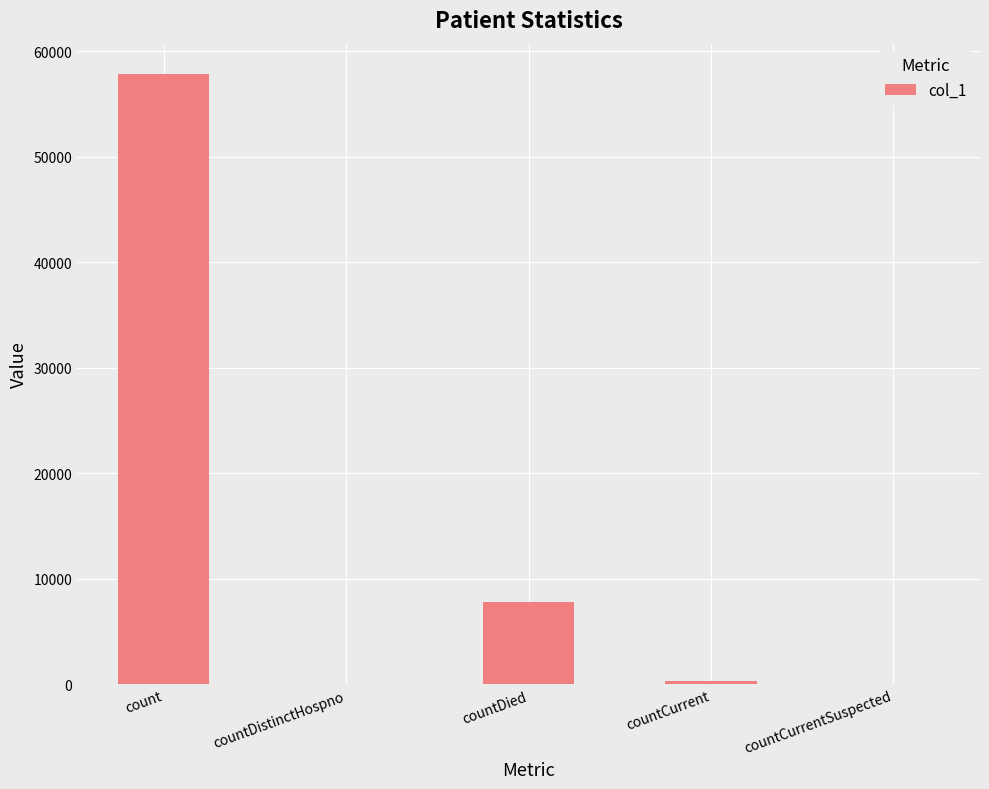

How many data points does each series have?

5